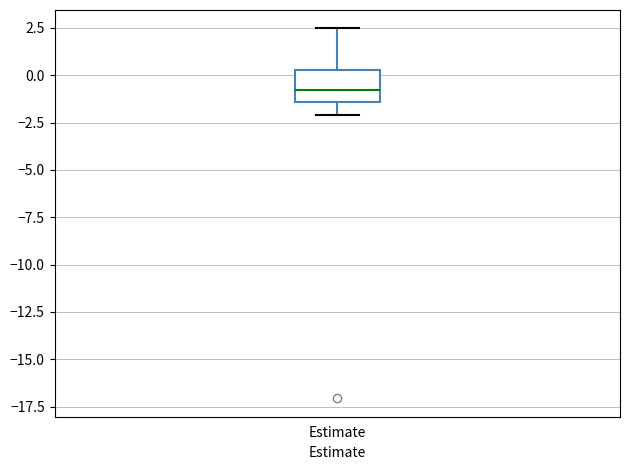

Transcribe this box plot: give where the median line is, the range the box spans, and where the two whiskers end, as read against the y-axis. The values are not printed on the chart, so give them approximately, as read against the axis.

median -1.0, box -1.5 to 0.5, whiskers -2.0 to 2.5